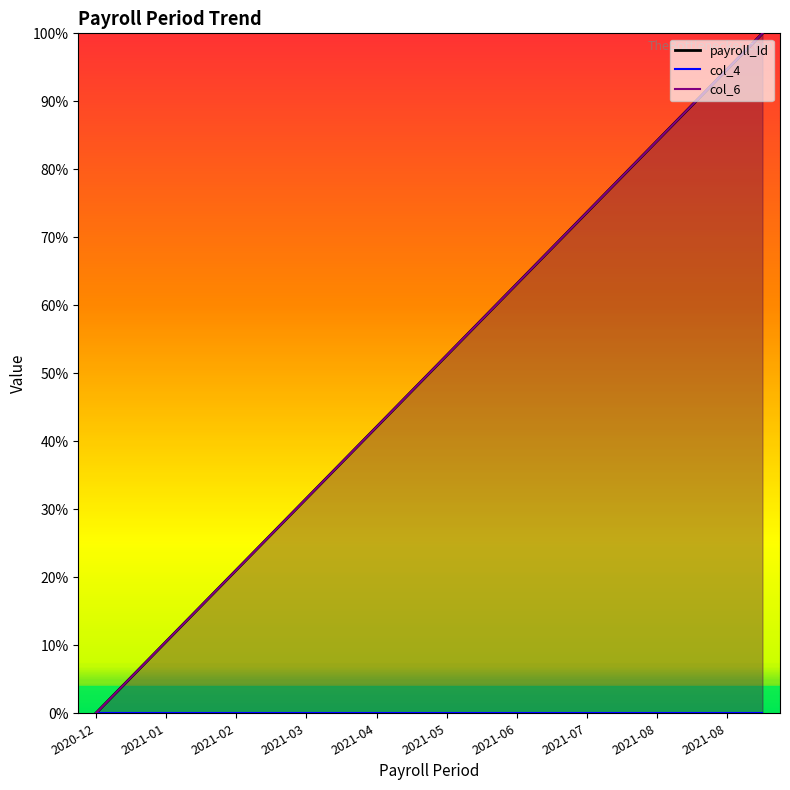

True or false: payroll_Id and col_6 cross at least once.

False